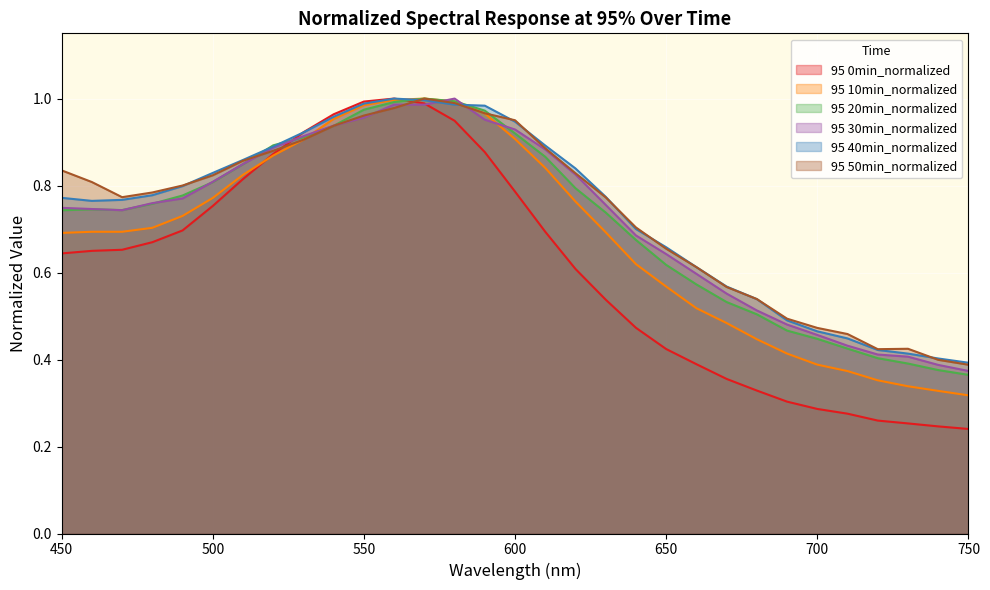

What is the average value of the 95 50min_normalized series?

0.7